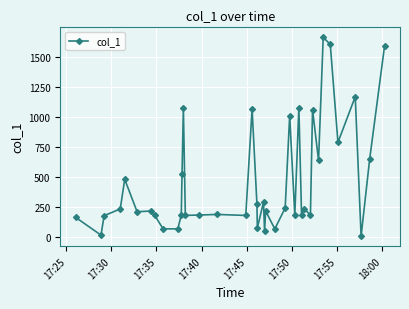

How many lines are shown in the chart?

1